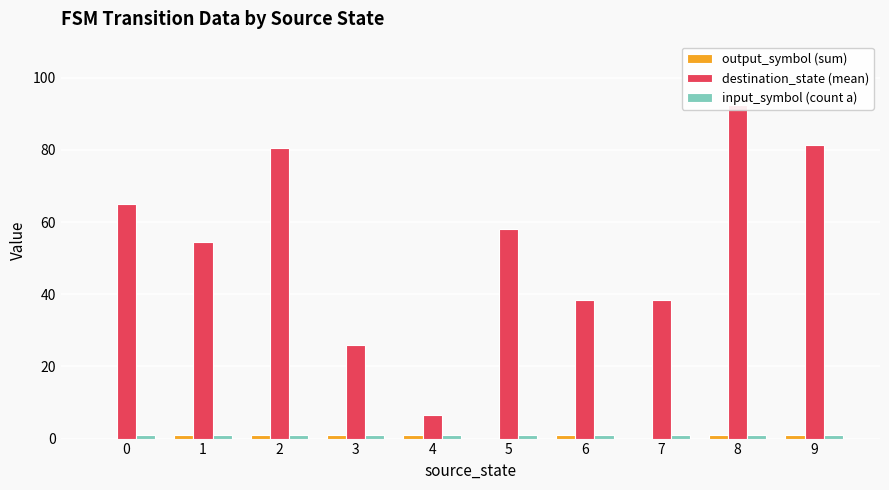

What is the average value of the input_symbol (count a) series?

1.0